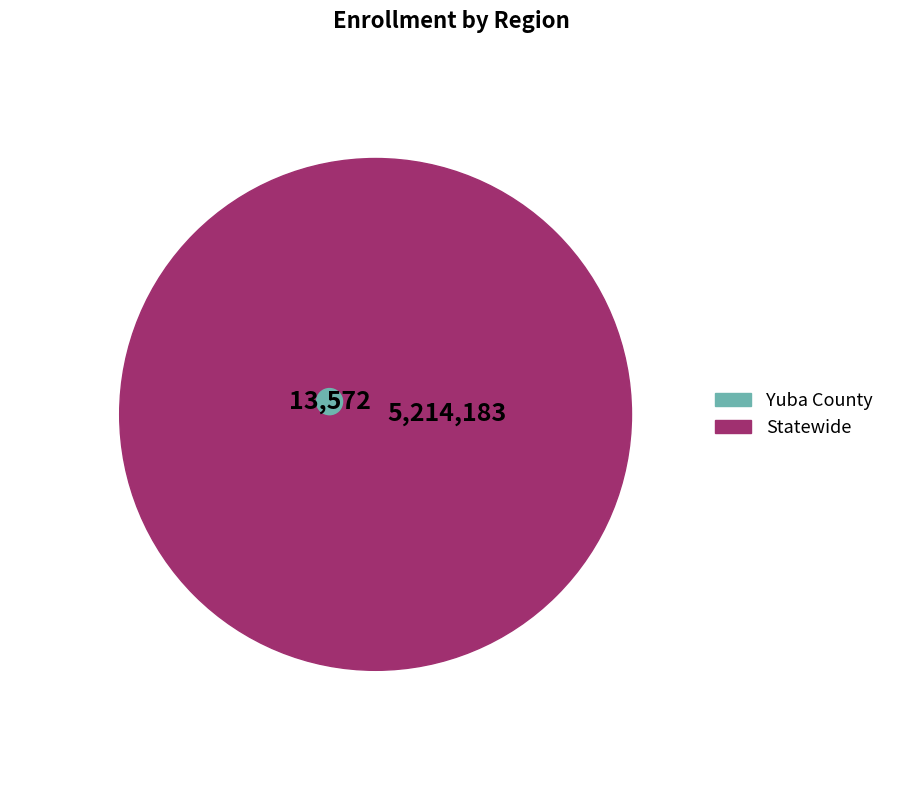

To the nearest percent, what is the combined percentage of Statewide and Yuba County?

100%